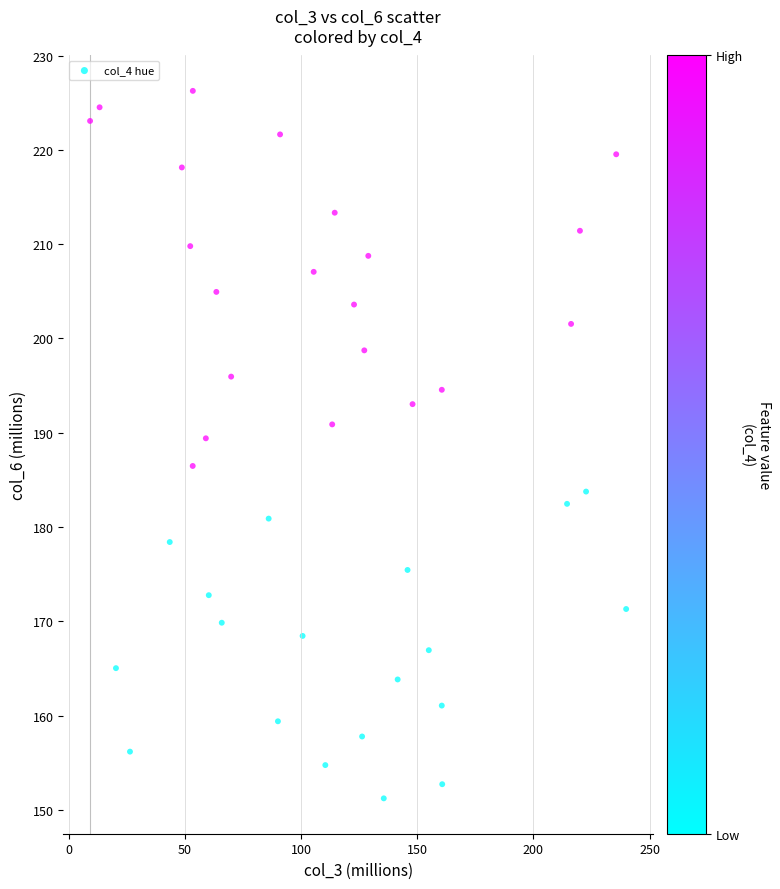

What is the range of Y values (max minus min)?

75.0